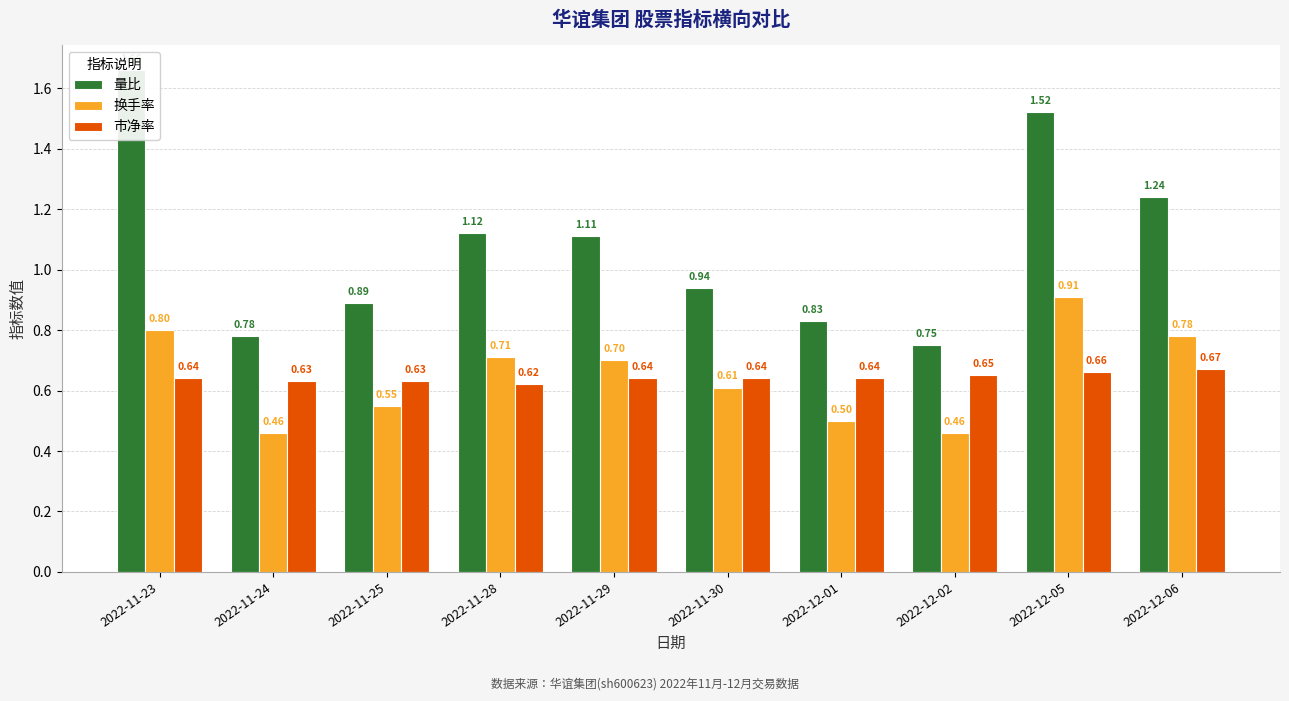

Between 2022-12-01 and 2022-12-05, which series saw the biggest shift?

量比